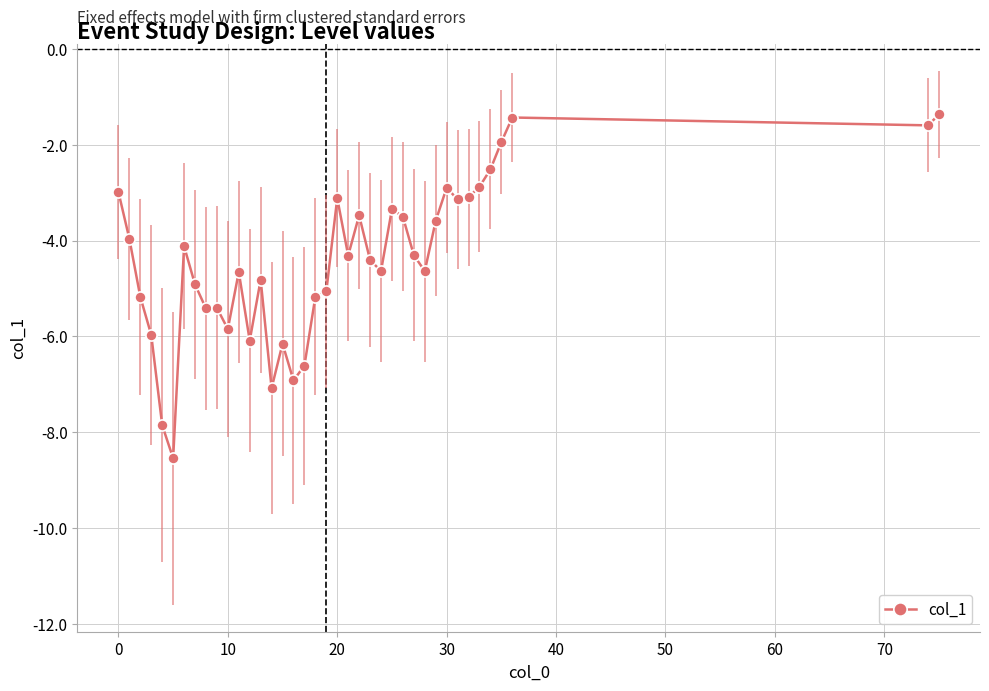

Count the number of categories in the chart.

39